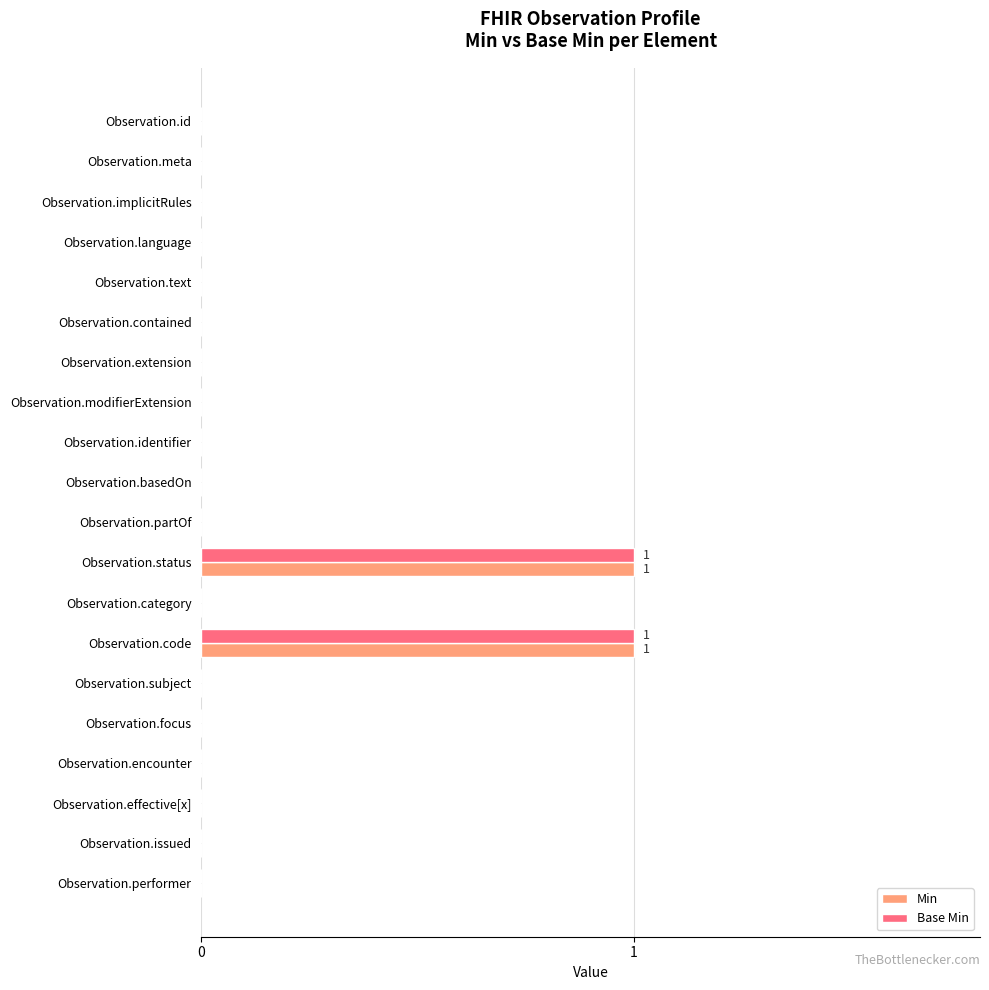

What is the sum of all Min values?

2